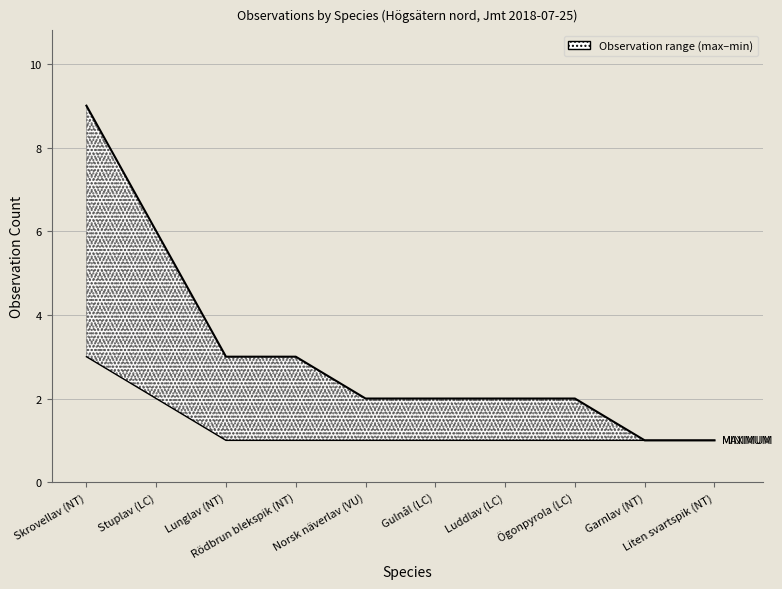

True or false: MAXIMUM and MINIMUM intersect in this chart.

False